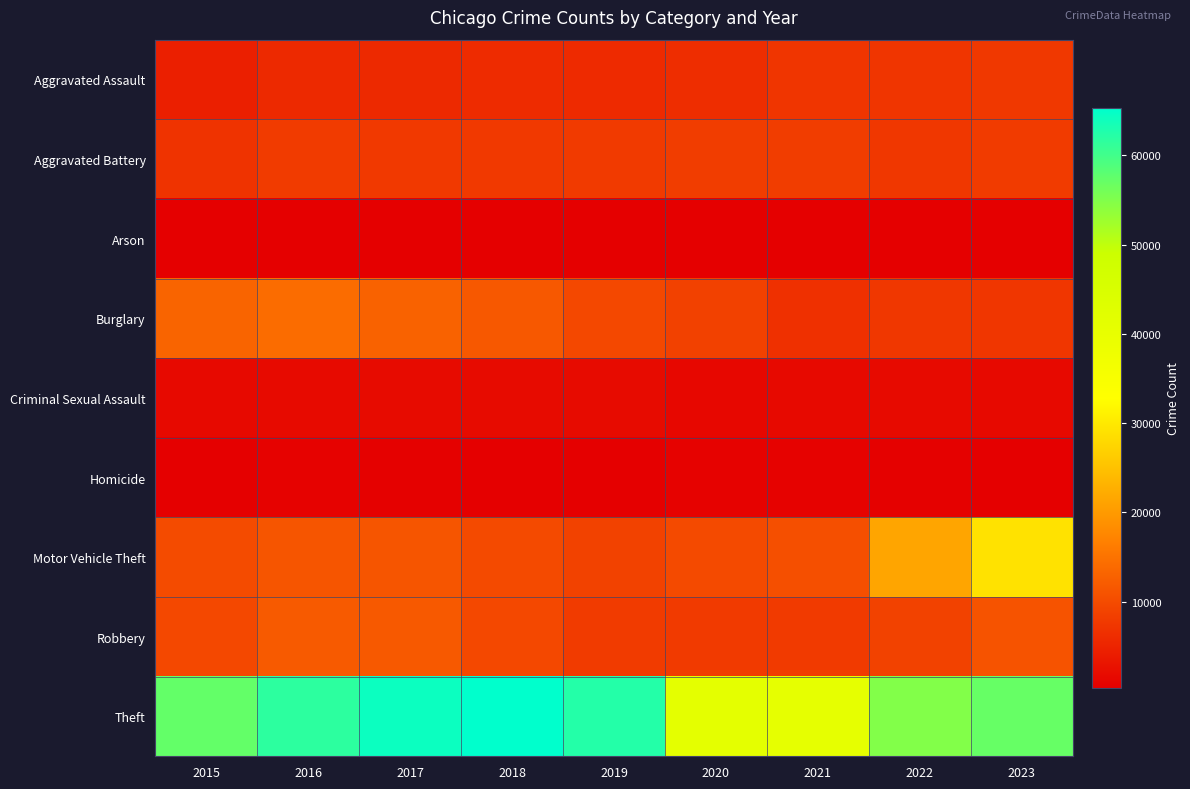

Reading left to right, what are all the values shown in this chart?

Aggravated Assault: 2015=4480	2016=5712	2017=5793	2018=6001	2019=5841	2020=6263	2021=7242	2022=7281	2023=7695
Aggravated Battery: 2015=7019	2016=8086	2017=7845	2018=7735	2019=7857	2020=8319	2021=8347	2022=7489	2023=8073
Arson: 2015=448	2016=515	2017=444	2018=373	2019=376	2020=588	2021=529	2022=422	2023=505
Burglary: 2015=13184	2016=14289	2017=13001	2018=11747	2019=9638	2020=8758	2021=6662	2022=7594	2023=7427
Criminal Sexual Assault: 2015=1688	2016=1845	2017=1963	2018=2018	2019=1903	2020=1477	2021=1714	2022=1782	2023=1759
Homicide: 2015=496	2016=786	2017=672	2018=588	2019=499	2020=787	2021=804	2022=720	2023=625
Motor Vehicle Theft: 2015=10068	2016=11286	2017=11380	2018=9985	2019=8977	2020=9959	2021=10603	2022=21453	2023=29164
Robbery: 2015=9638	2016=11960	2017=11880	2018=9681	2019=7995	2020=7855	2021=7918	2022=8965	2023=11047
Theft: 2015=57350	2016=61622	2017=64386	2018=65288	2019=62493	2020=41327	2021=40806	2022=54855	2023=57054